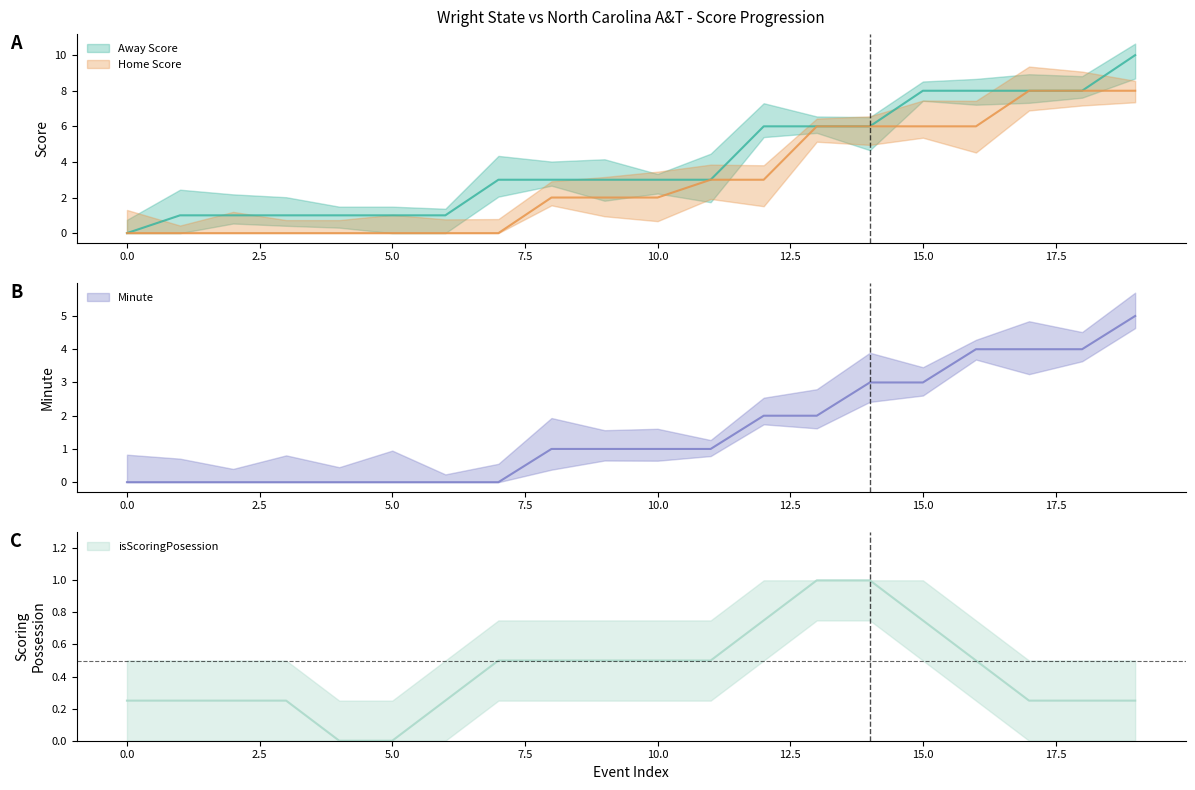

True or false: Minute and Away Score cross at least once.

False